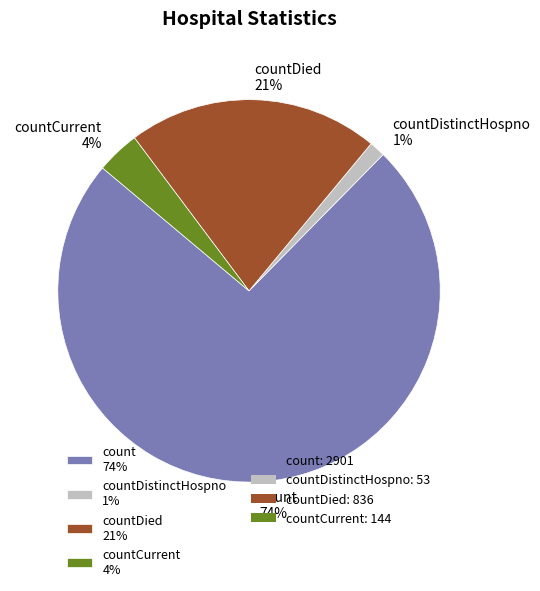

Does any single category account for the majority?

Yes